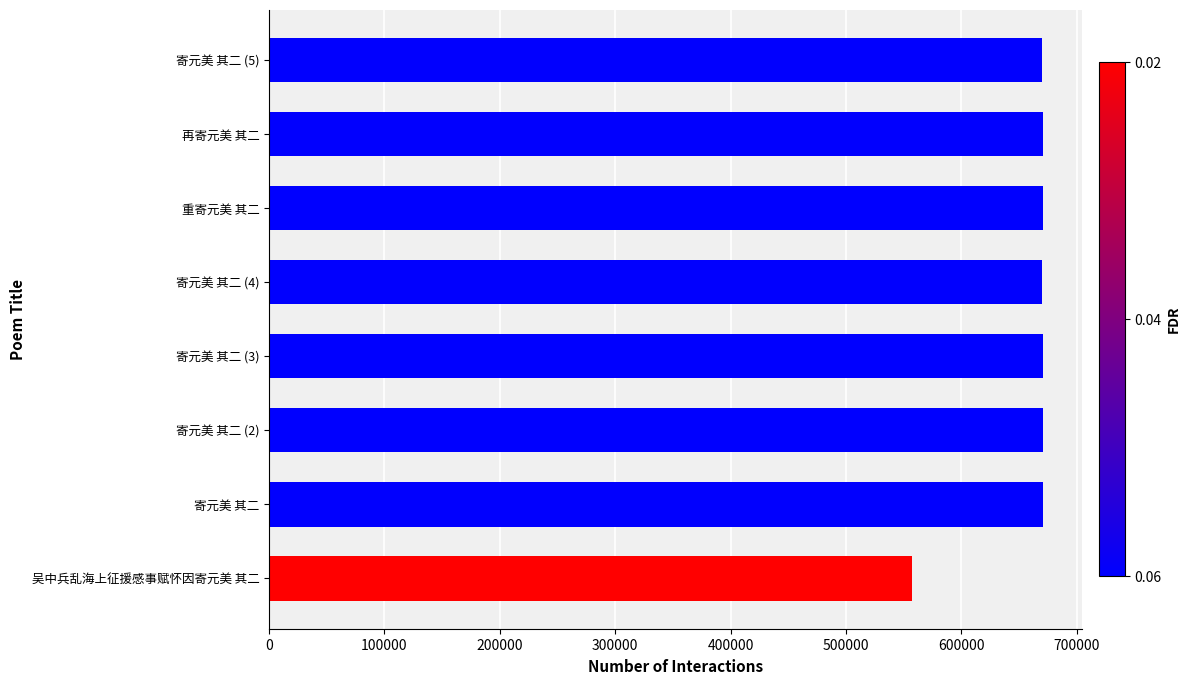

What is the difference between the maximum and minimum values?

114023